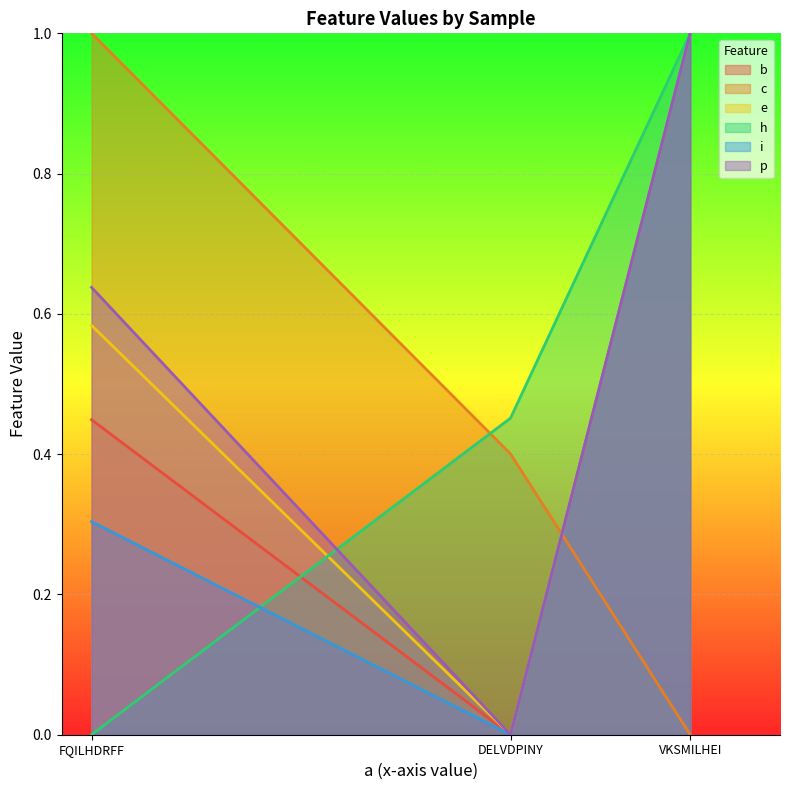

Is it true that b equals 0.4 at FQILHDRFF?

True